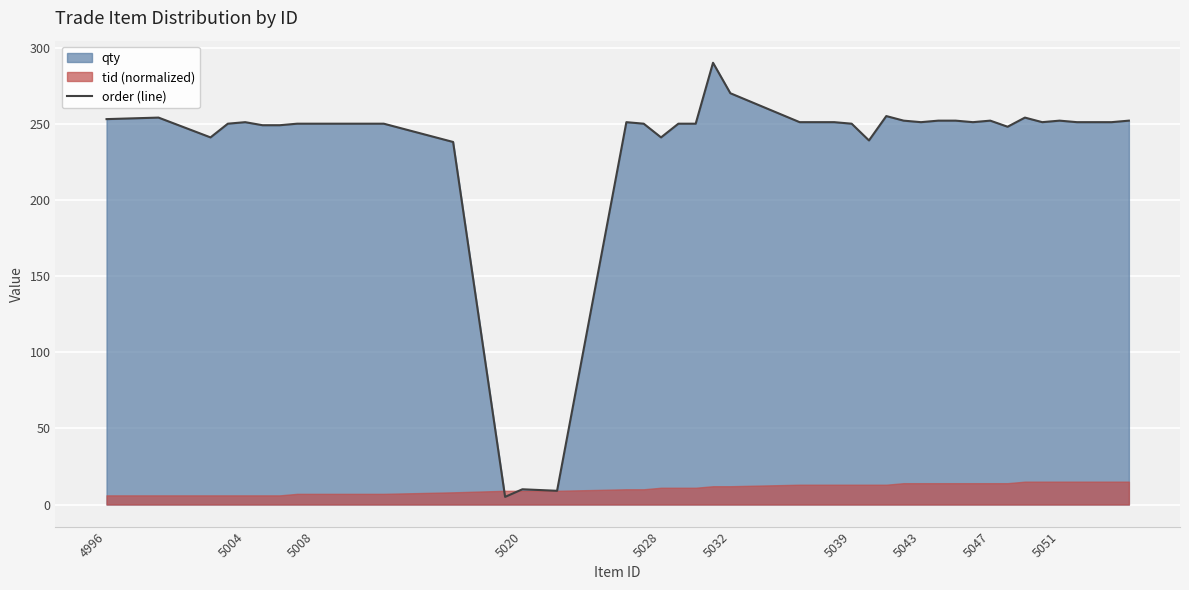

What is the value of the 33rd point from the left?

252